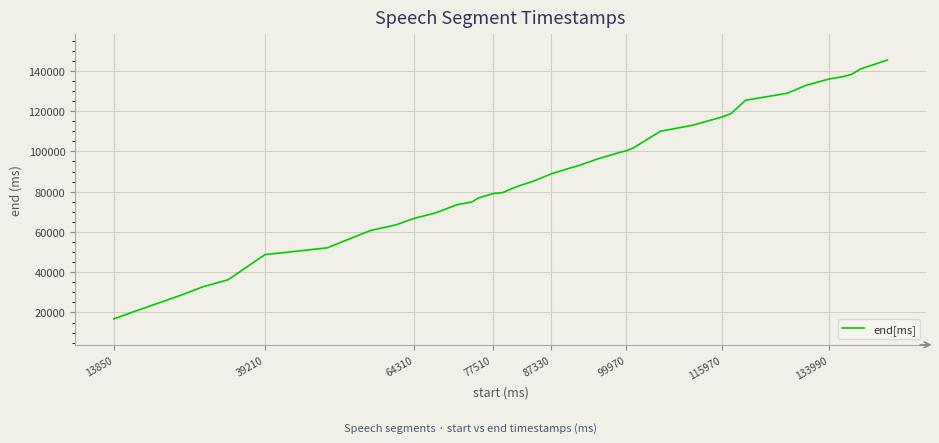

What is the minimum value shown in the chart?

16810